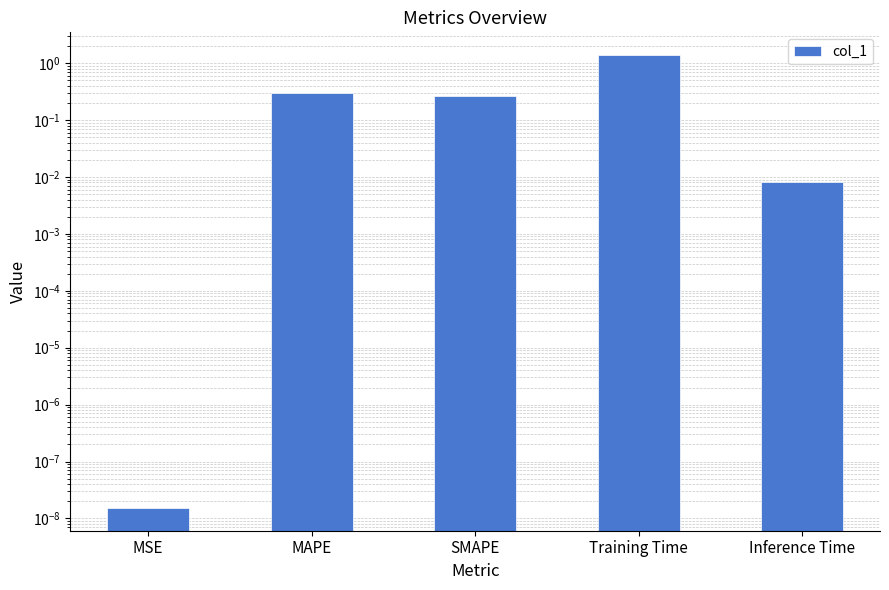

What is the difference between the values at SMAPE and Inference Time?

0.3